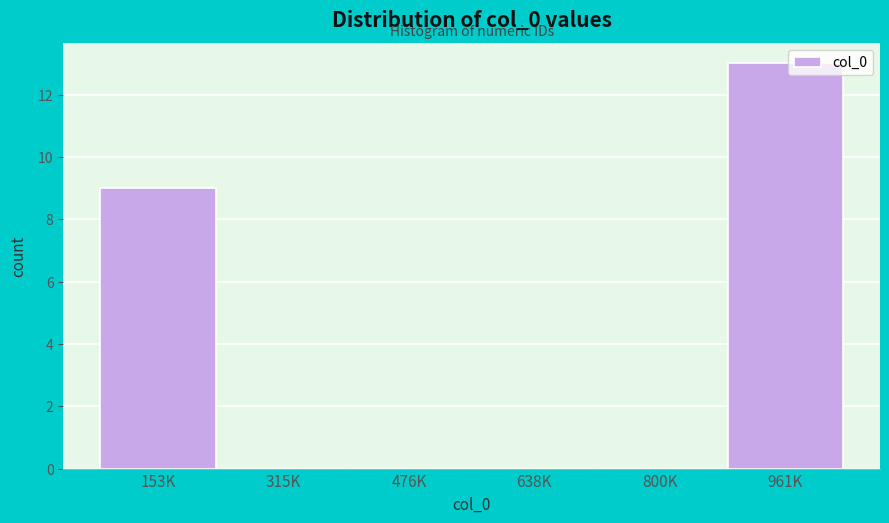

Reading left to right, what are all the values shown in this chart?

153K=9	315K=0	476K=0	638K=0	800K=0	961K=13